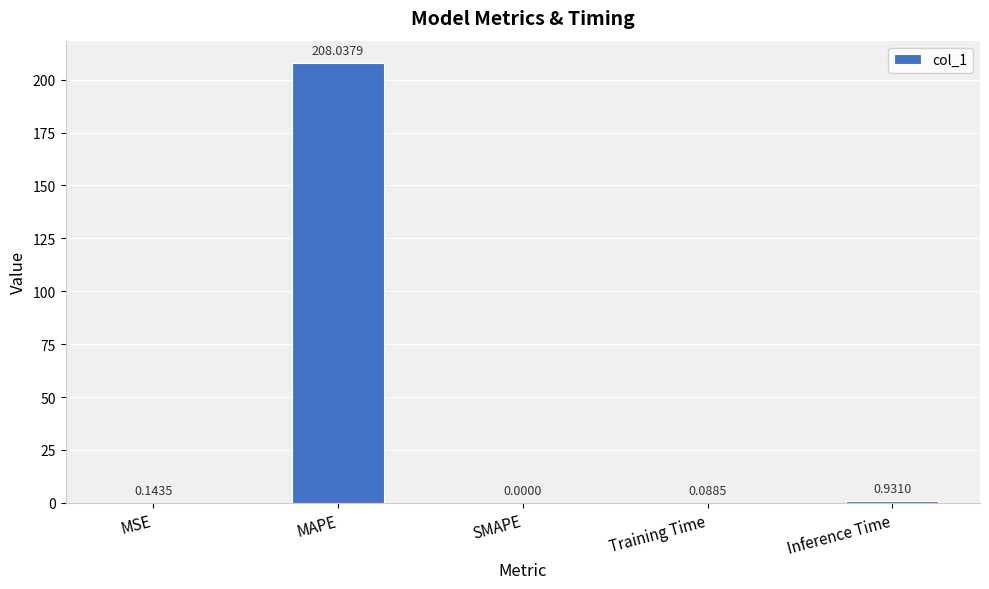

Count the number of categories in the chart.

5